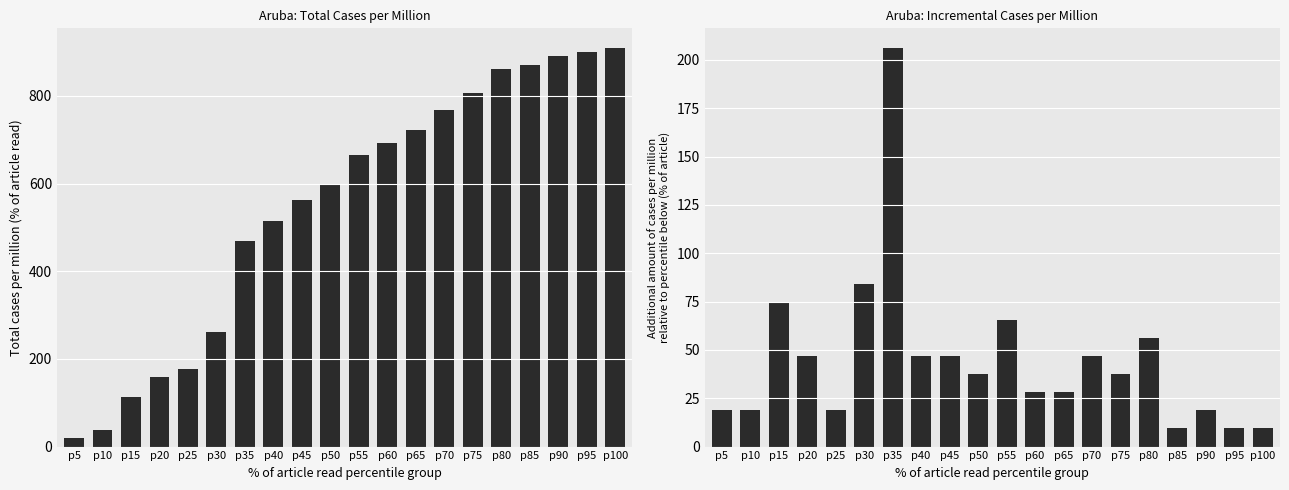

Where is total_cases_per_million nearest to the value 463?

p35